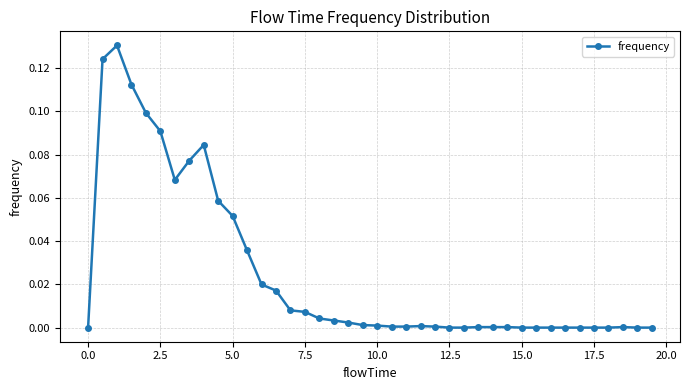

What is the sum of all values?

1.0